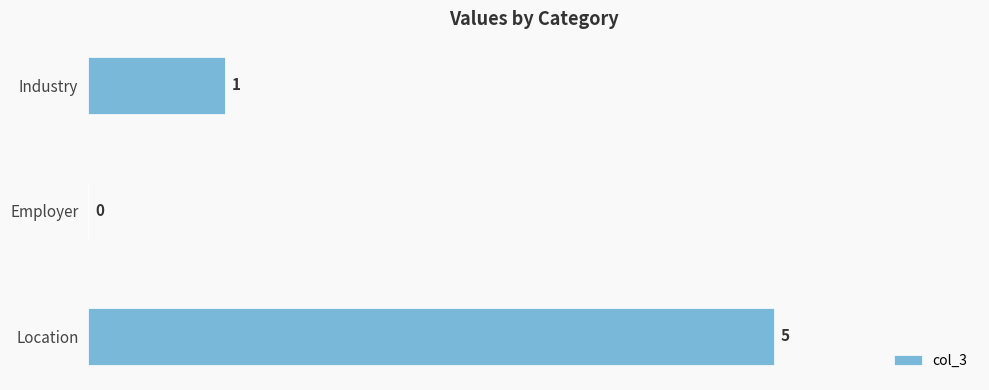

How many values are above zero?

2